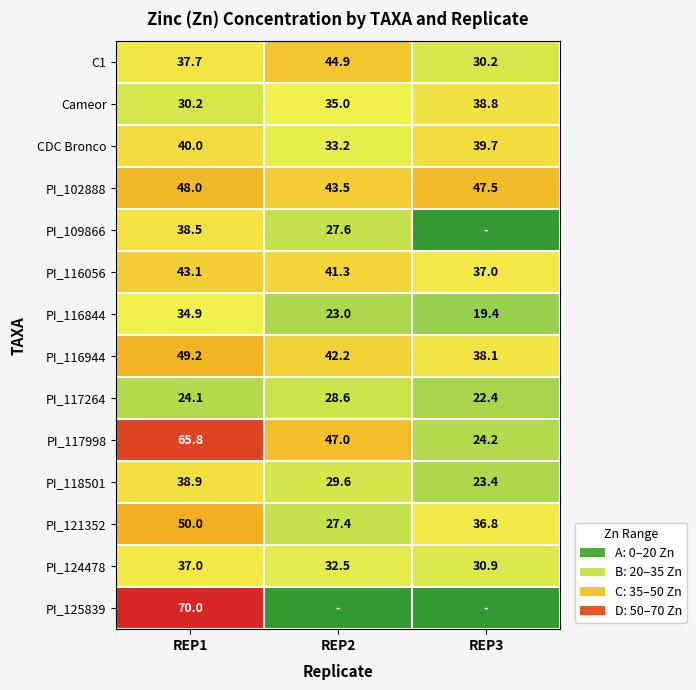

What is the total value across all series at REP3?

388.4